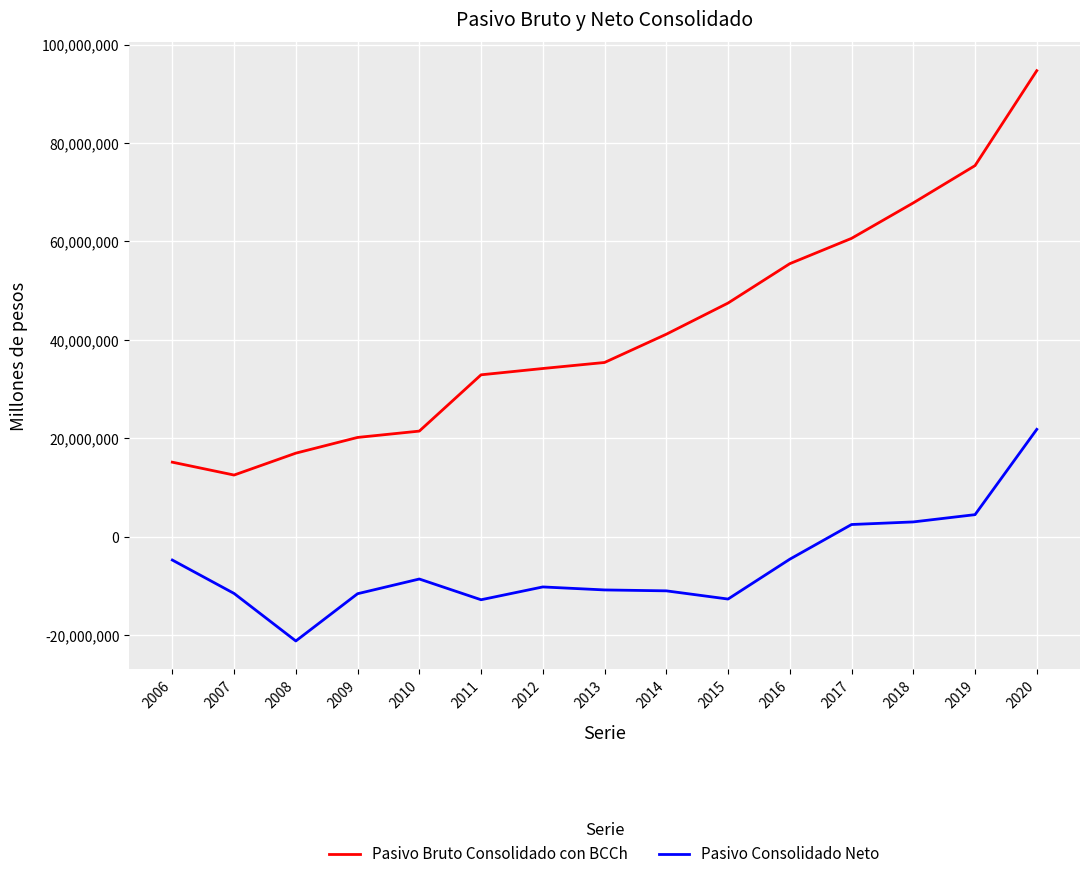

At which category is the sum across all series the highest?

2020